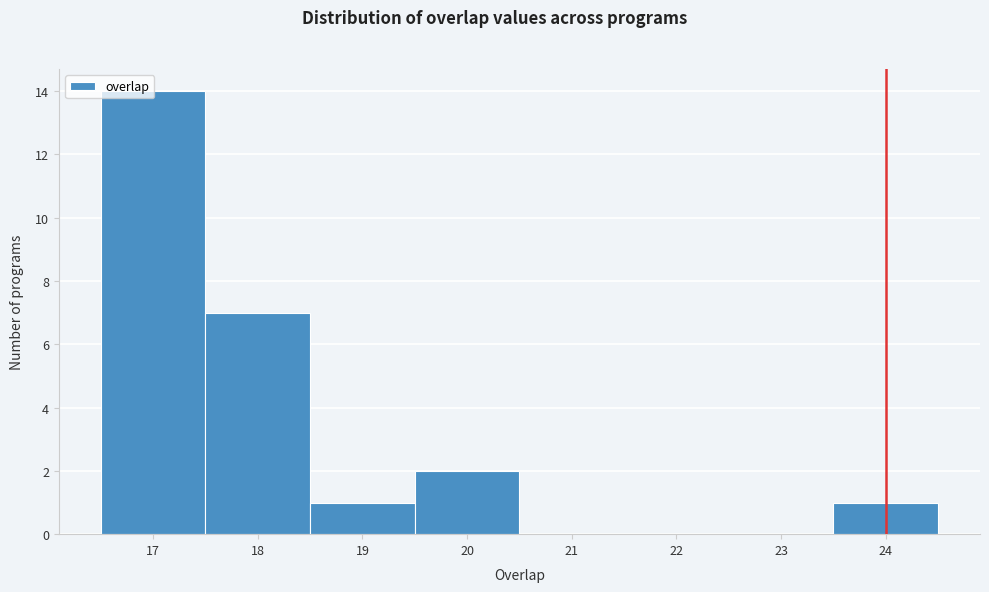

Reading left to right, transcribe this chart: for each bar, give the range it covers on the x-axis and its height. The values are not printed on the chart, so give them approximately, as read against the axis.

16.5 to 17.5: 14
17.5 to 18.5: 7
18.5 to 19.5: 1
19.5 to 20.5: 2
20.5 to 21.5: 0
21.5 to 22.5: 0
22.5 to 23.5: 0
23.5 to 24.5: 1